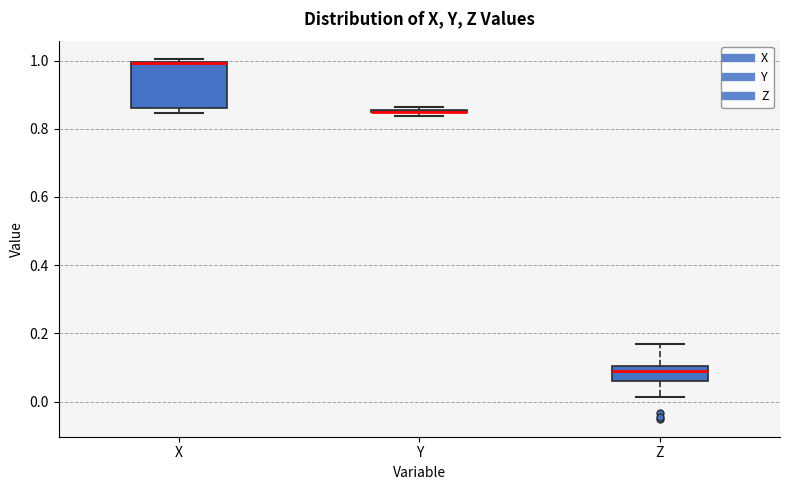

Where does the upper whisker of the box for Z end on the y-axis? The values are not printed on the chart, so give them approximately, as read against the axis.

0.16